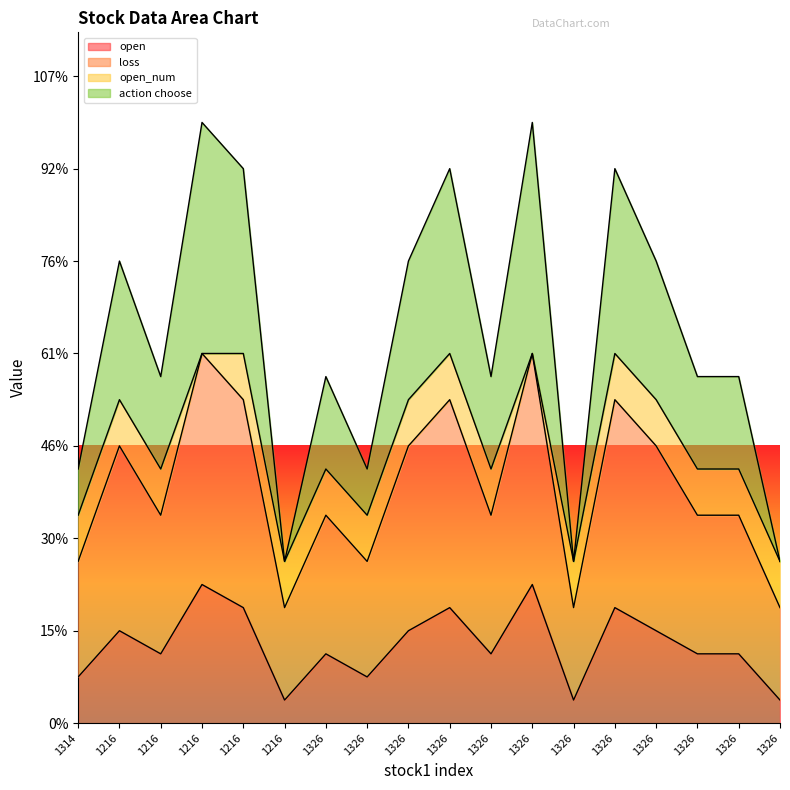

What is the smallest value displayed?

0.5